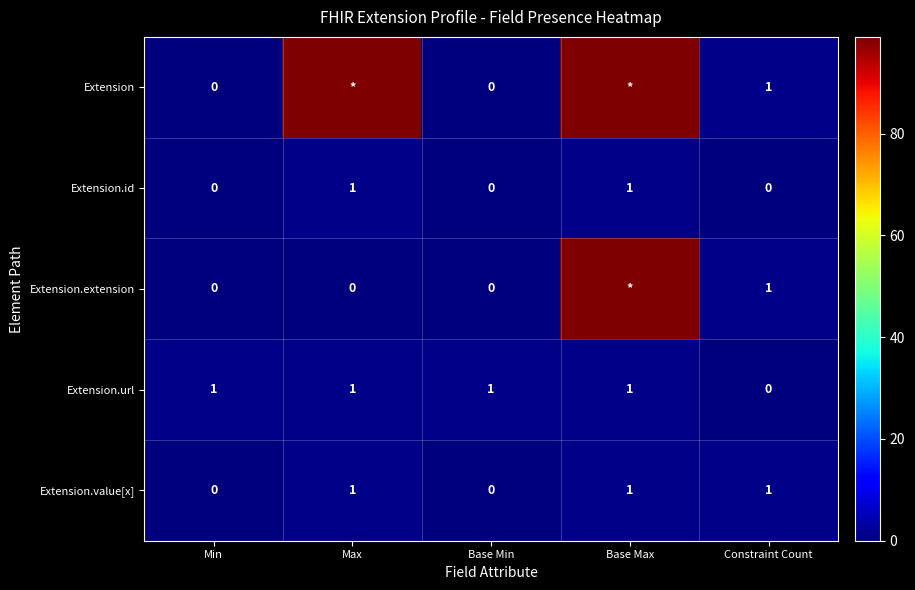

How many Extension.url values are between 1 and 2?

4